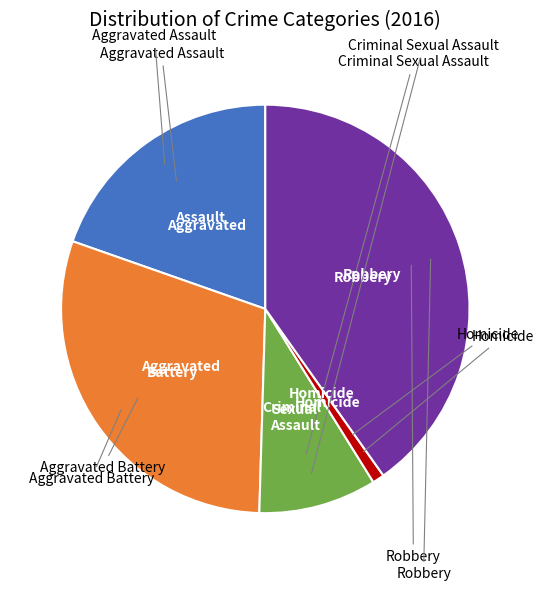

Does any single category account for the majority?

No